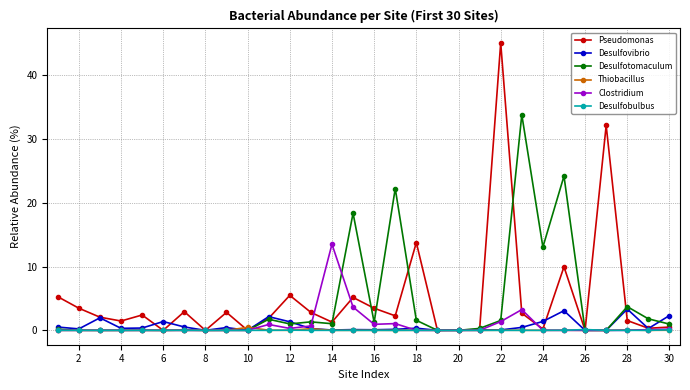

True or false: Thiobacillus has more than 0 points higher than both neighbors.

True